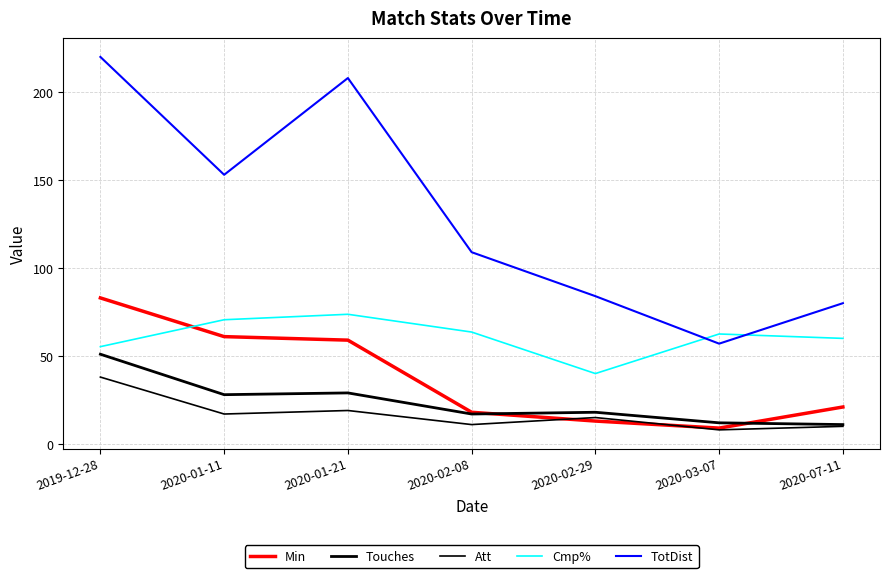

What position from the left is 2020-01-11?

2